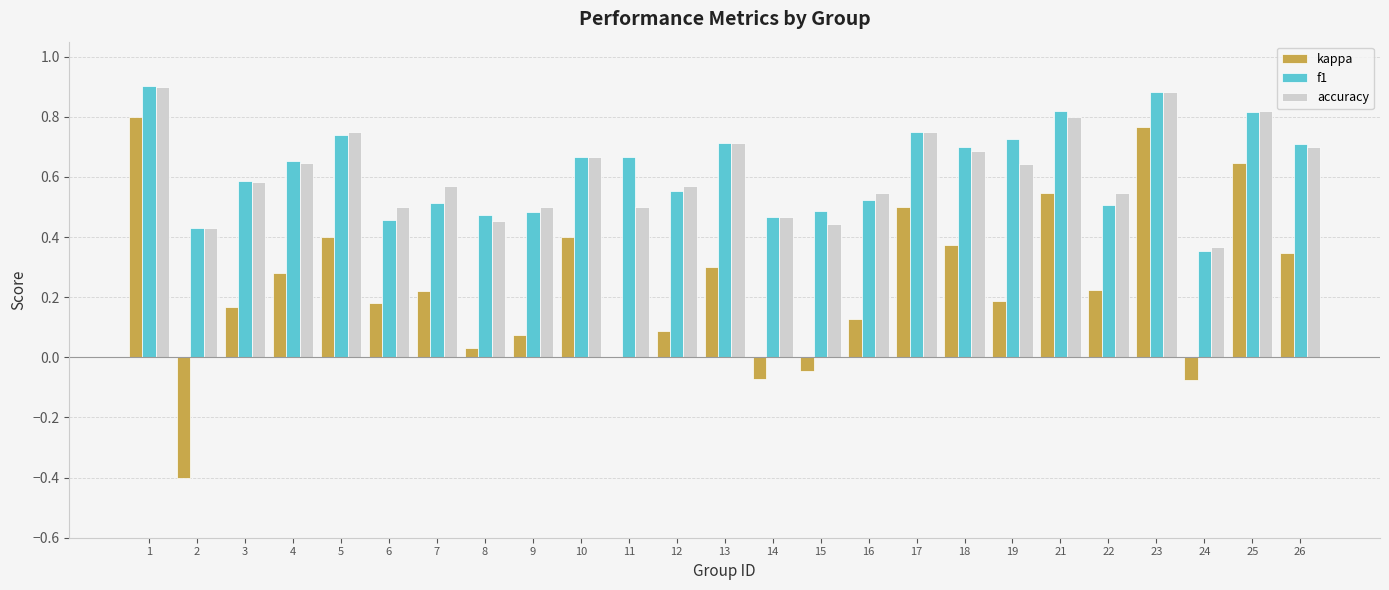

What is the sum of all kappa values?

6.1